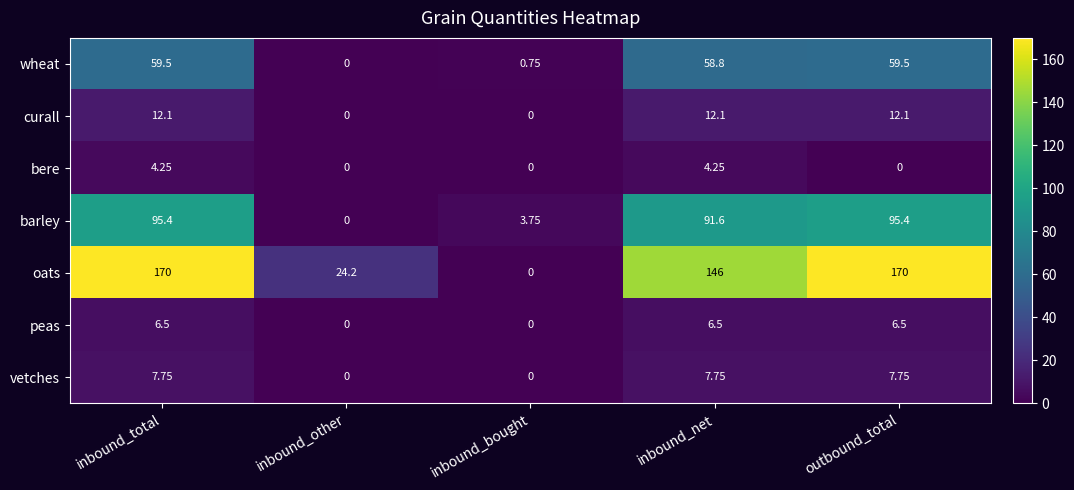

At inbound_net, list the series in order from largest to smallest.

oats, barley, wheat, curall, vetches, peas, bere